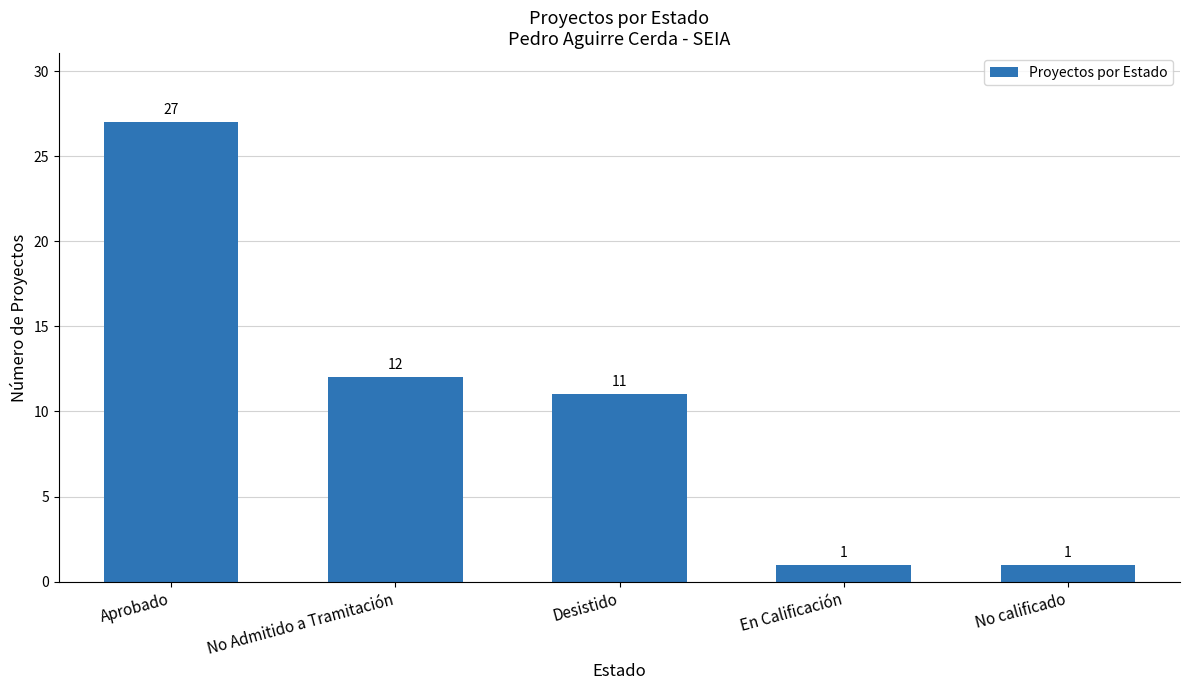

What is the label of the 2nd bar from the left?

No Admitido a Tramitación